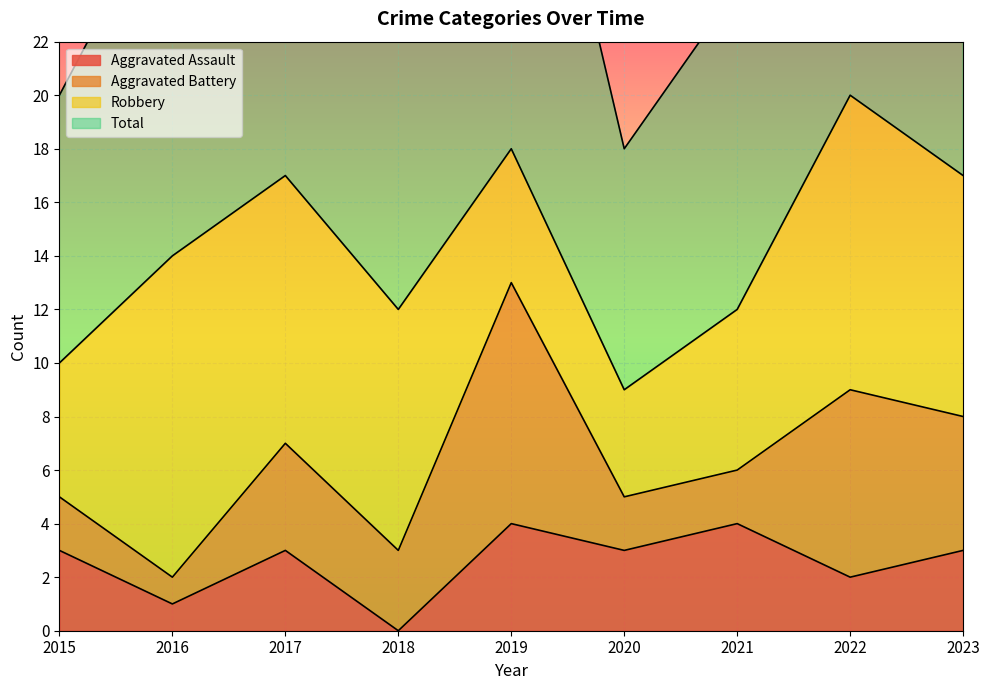

Is it true that Aggravated Assault equals 5 at 2015?

False